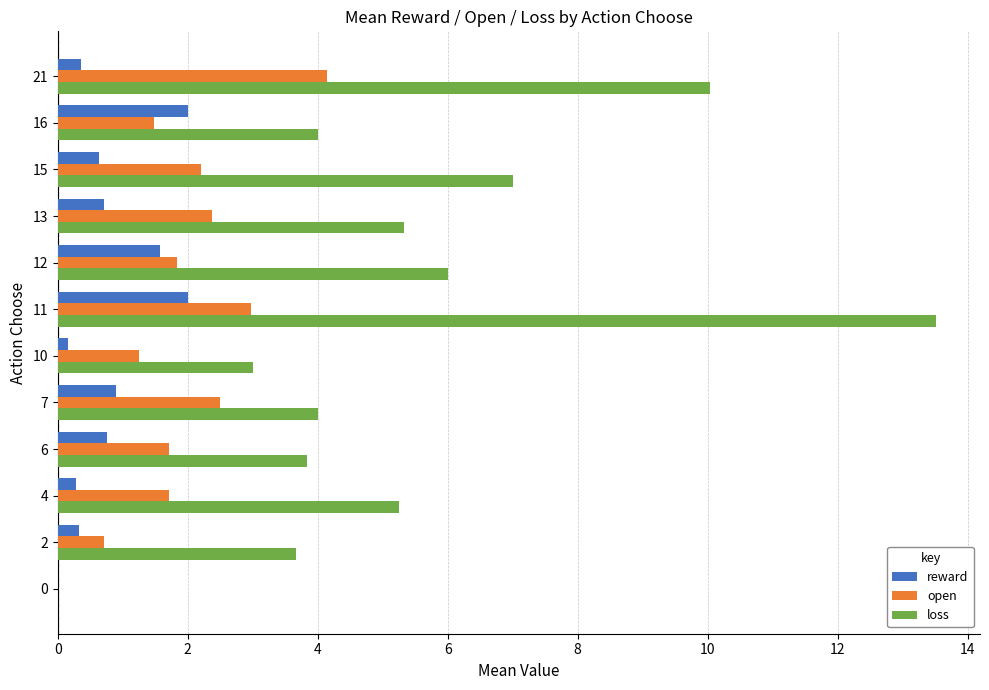

At which category is the sum across all series the highest?

11